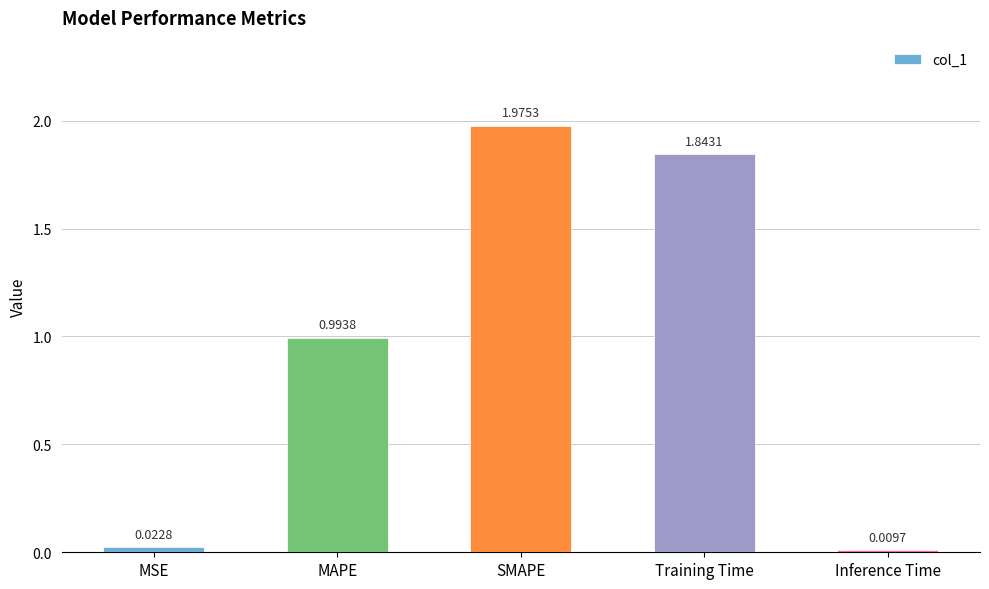

What position from the right is SMAPE?

3